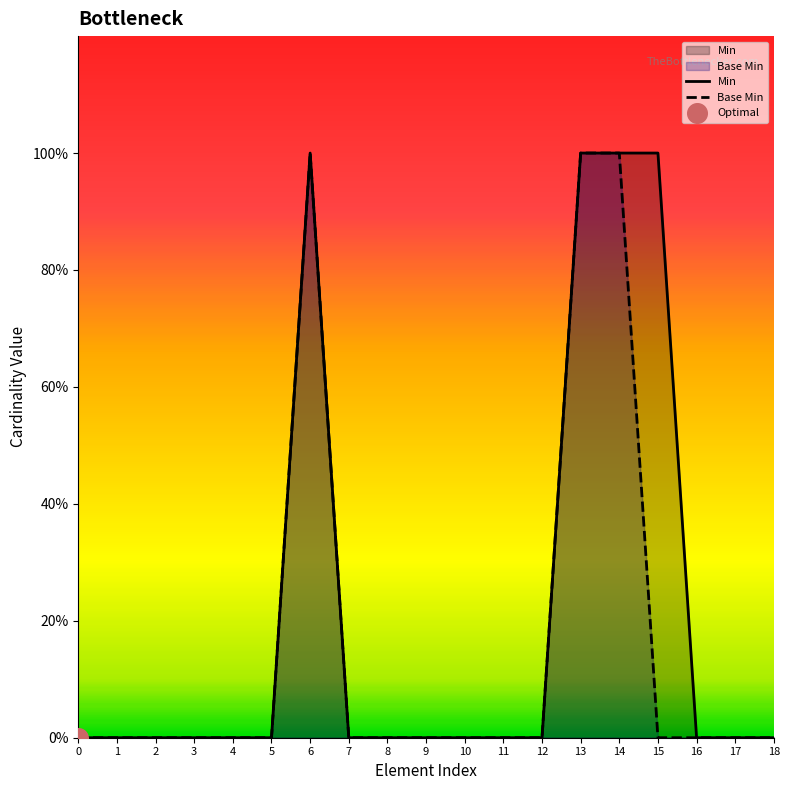

At how many categories does at least one series exceed 0?

4